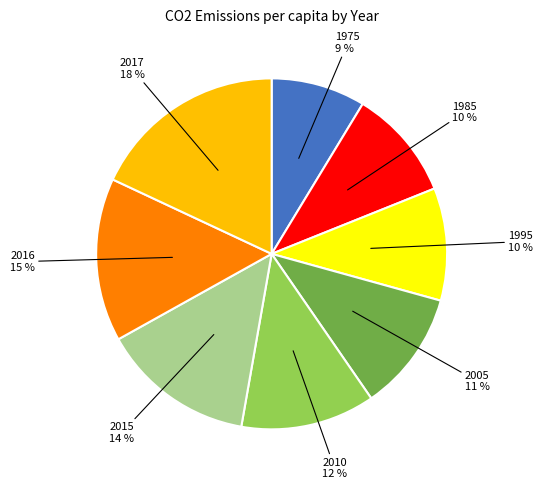

The 1975 slice represents 1% of the pie. True or false?

False